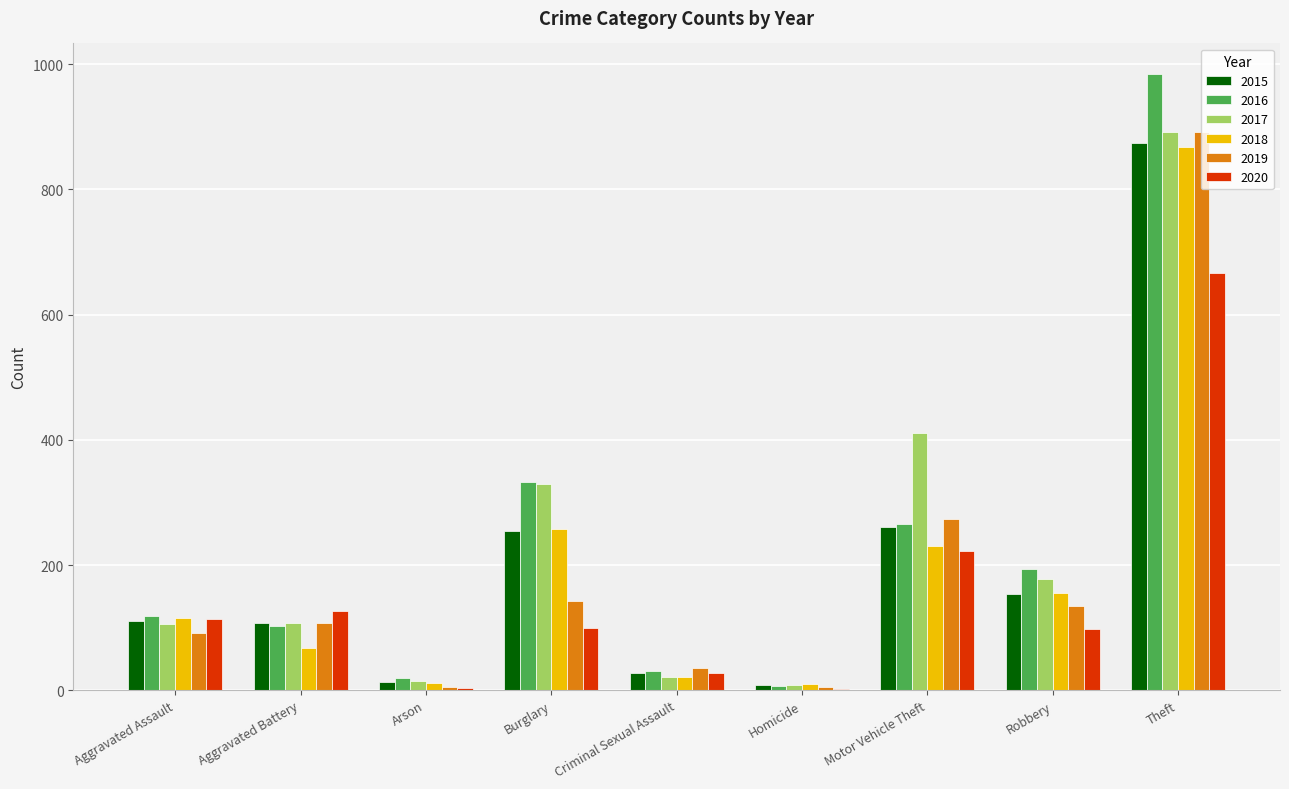

The value of 2020 at Aggravated Battery is 126. True or false?

True